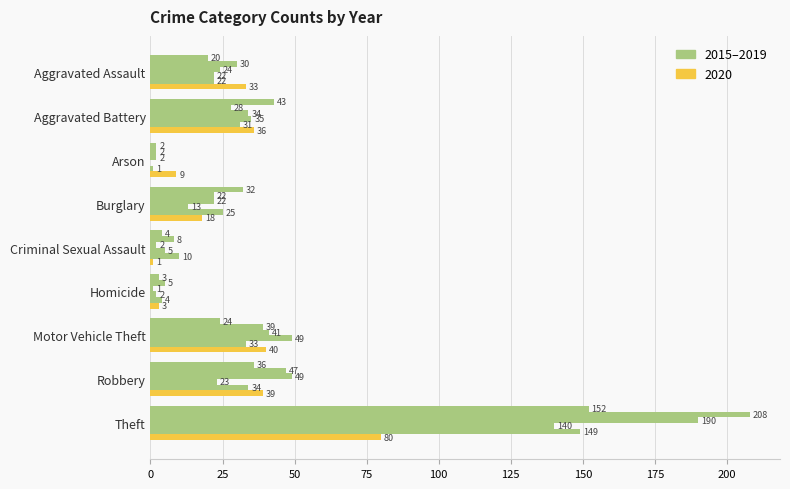

How many distinct data groups are displayed?

6